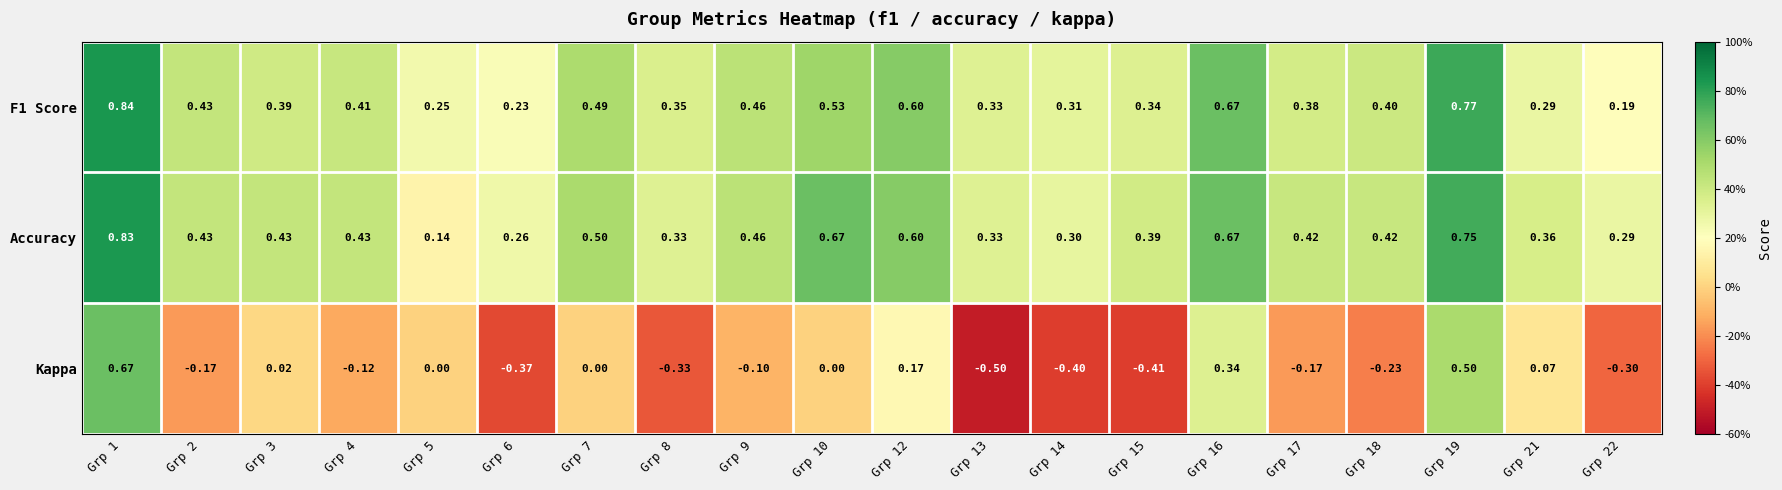

Which series has the widest spread of values?

Kappa